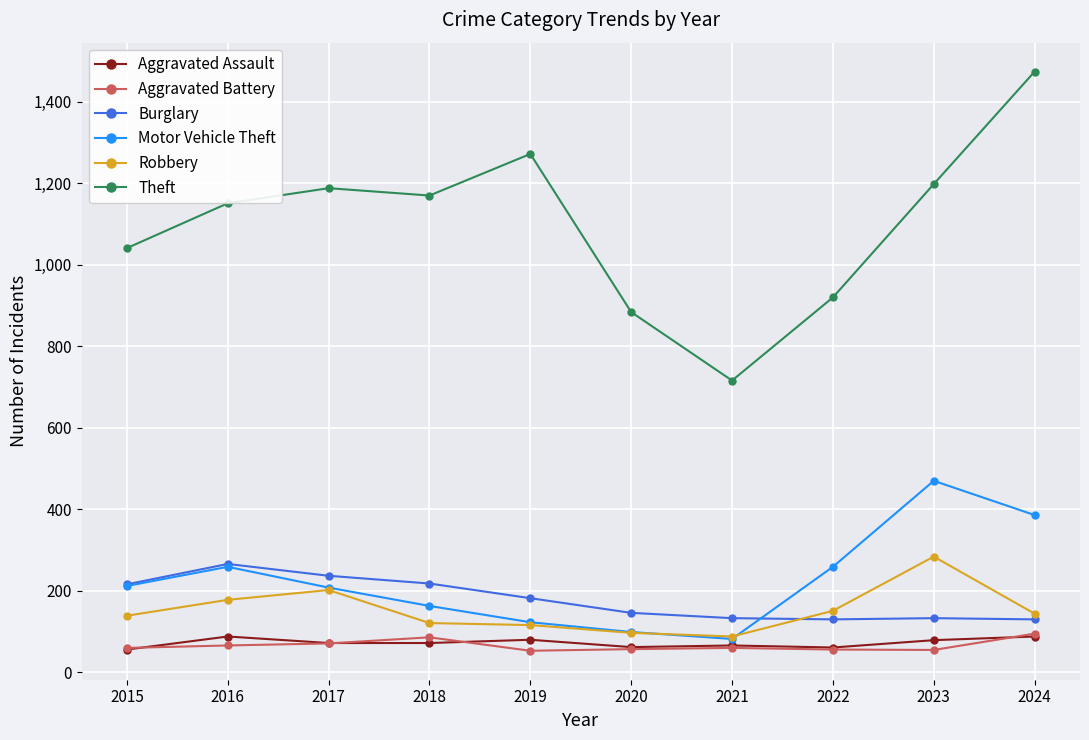

True or false: Aggravated Assault has more than 1 interior local peaks.

True